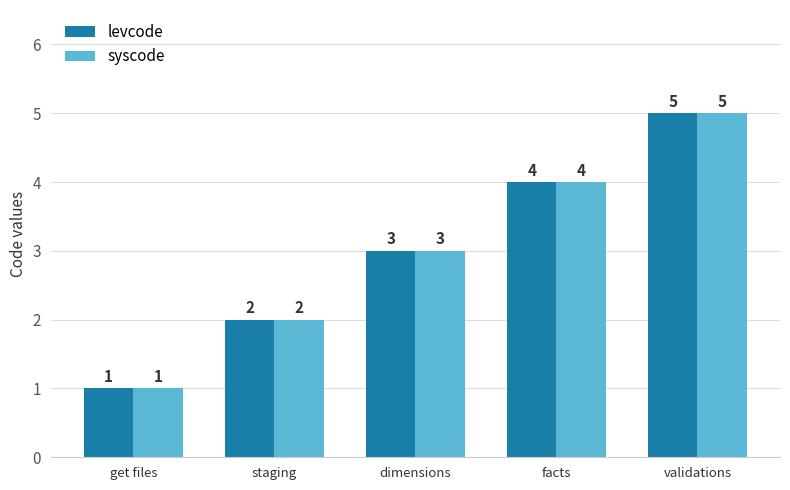

How many values in the levcode series are below 3?

2